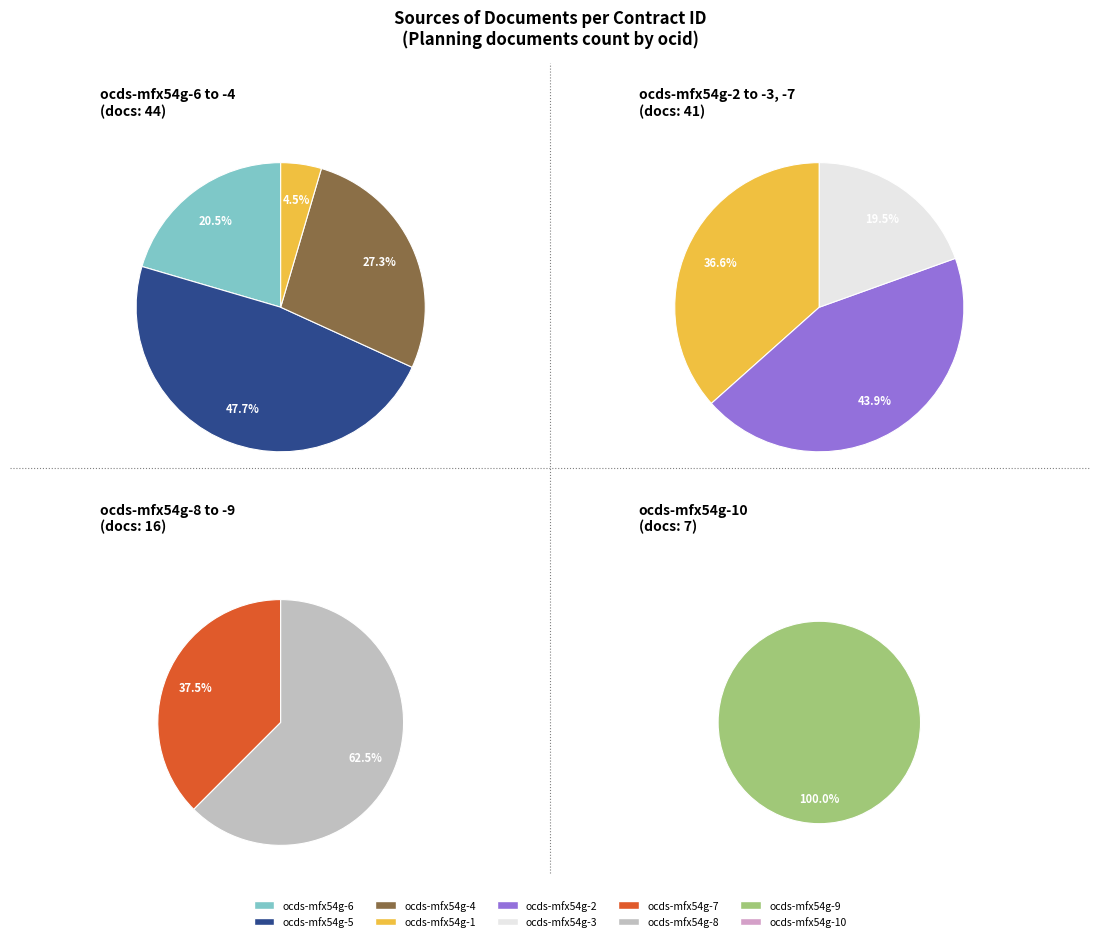

How many segments does this pie chart have?

10